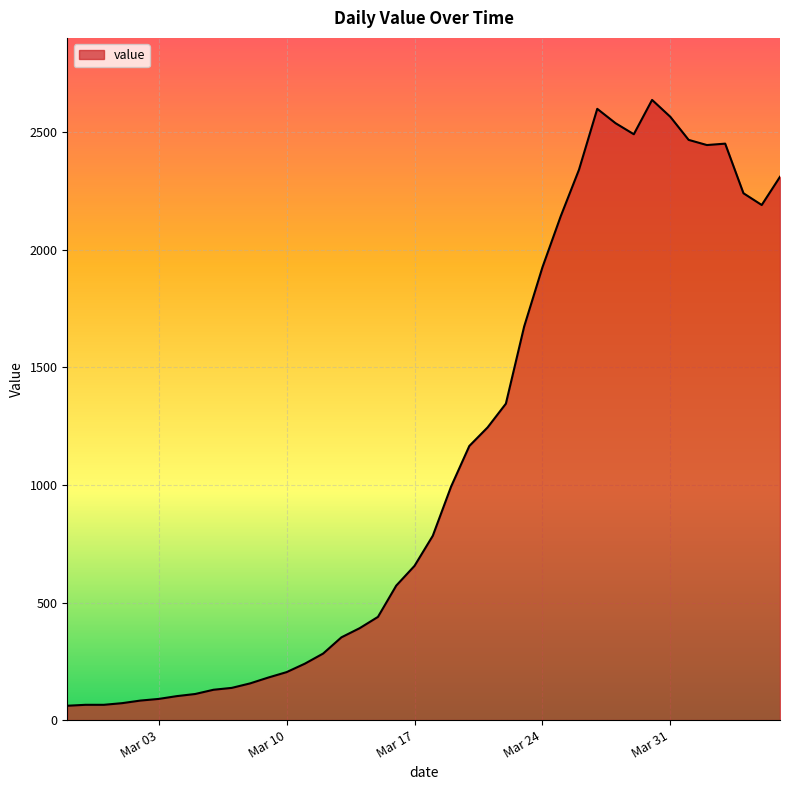

What is the difference between the maximum and minimum values?

2577